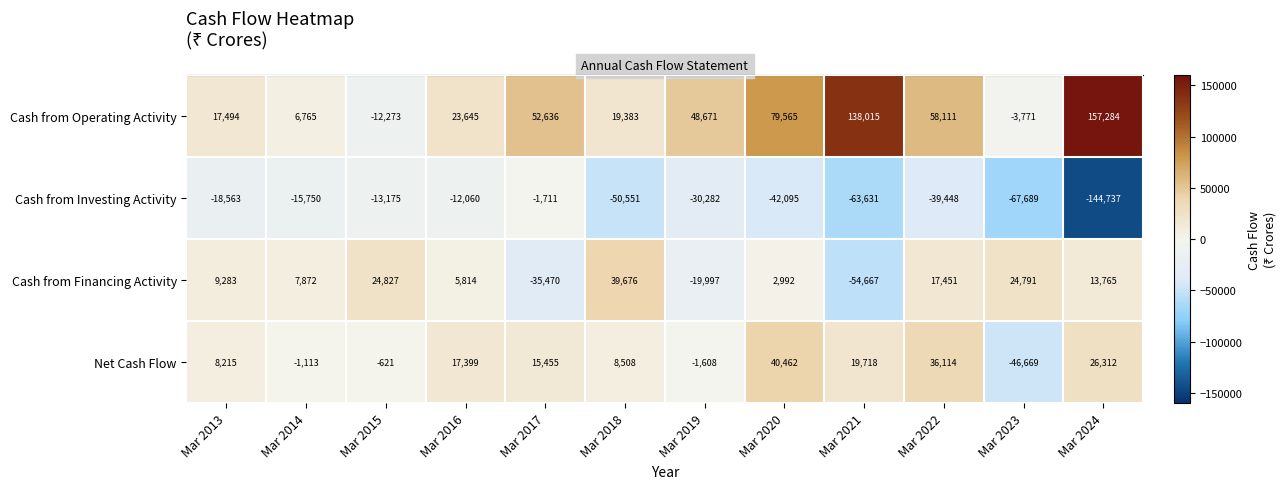

What is the difference between the second highest and second lowest values in the Cash from Investing Activity series?

55629